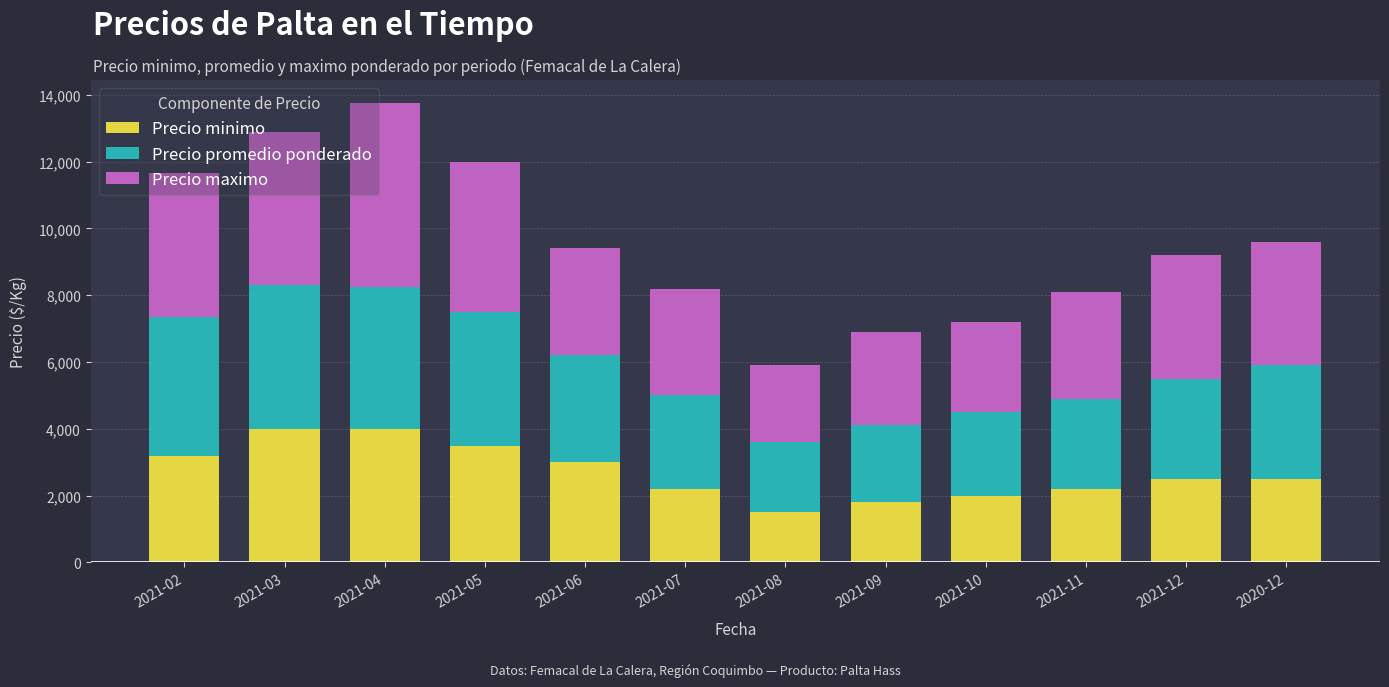

Does the chart contain any negative values?

No